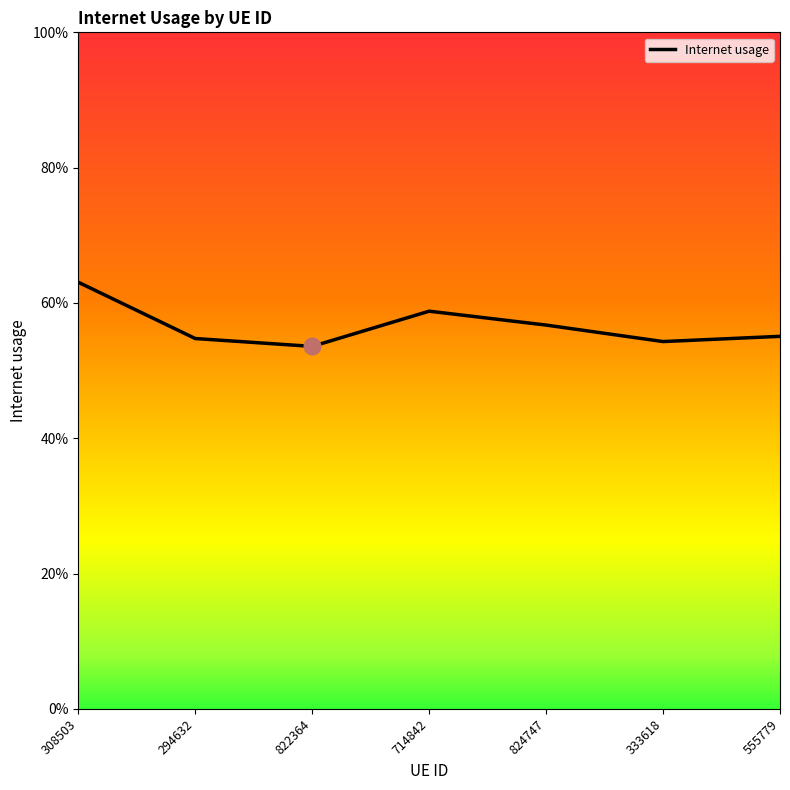

The chart shows a value of 0.3 at 822364. True or false?

False